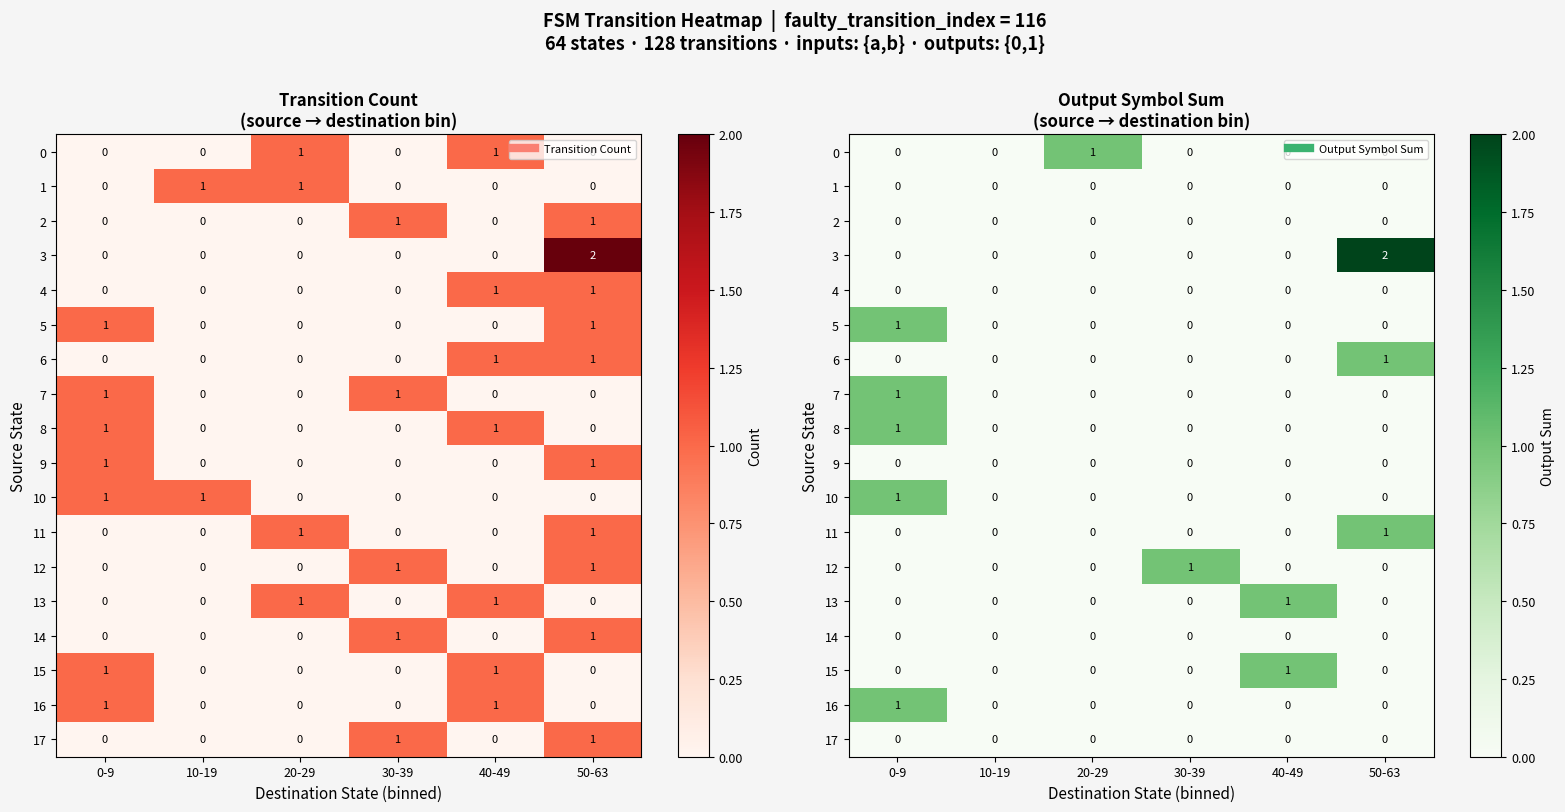

At how many categories does at least one series exceed 0?

5